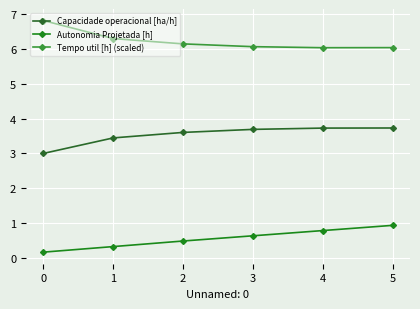

Which series has the largest range (max minus min)?

Tempo util [h] (scaled)